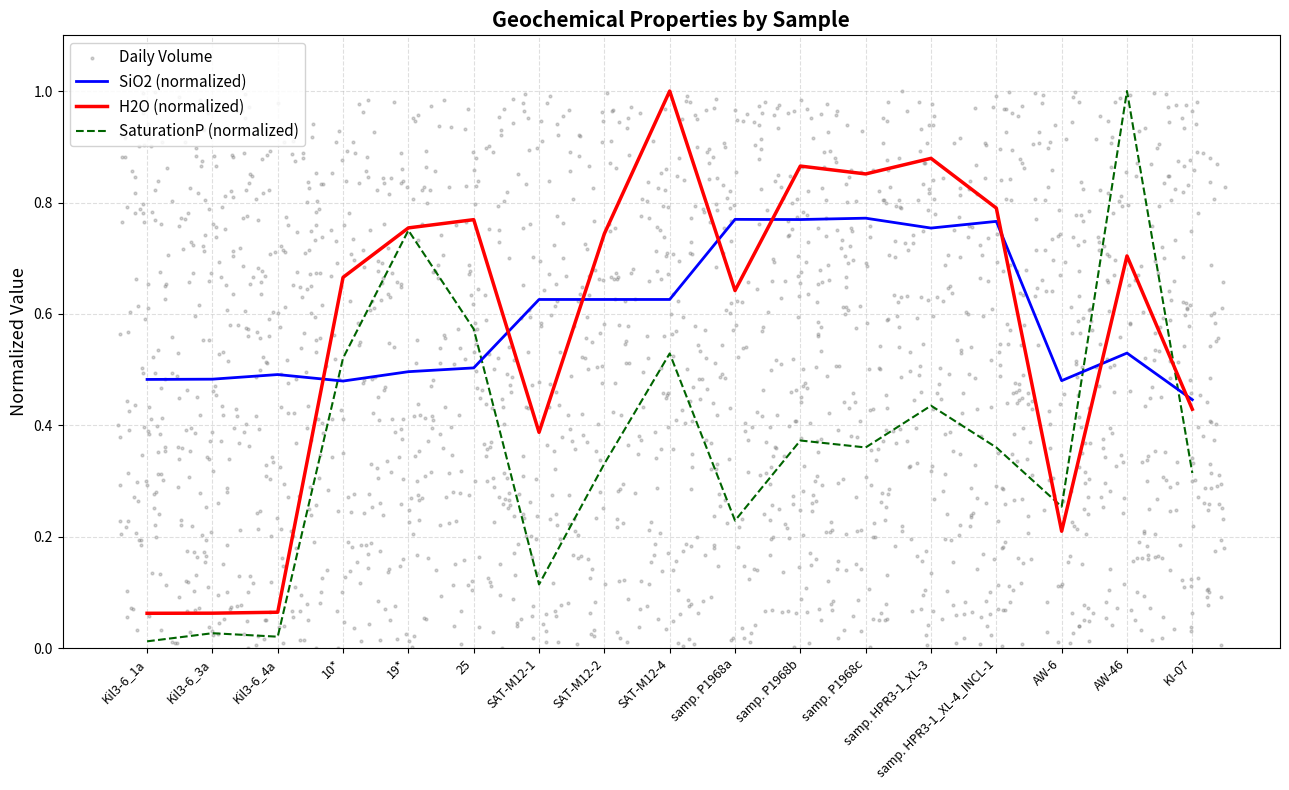

What is the highest value of the H2O (normalized) series?

1.0